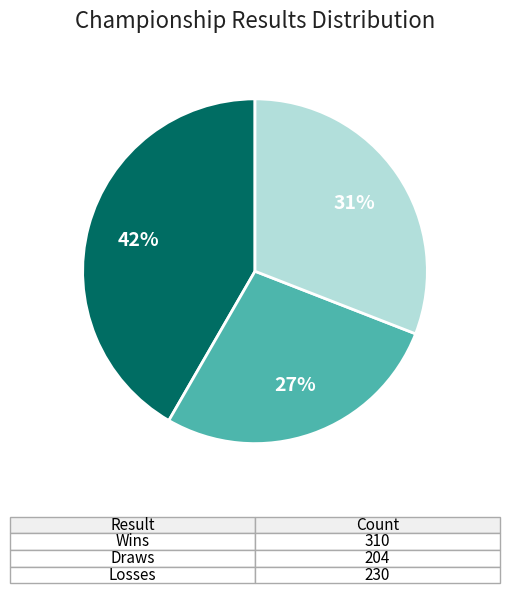

To the nearest percent, what is the average slice percentage?

33%